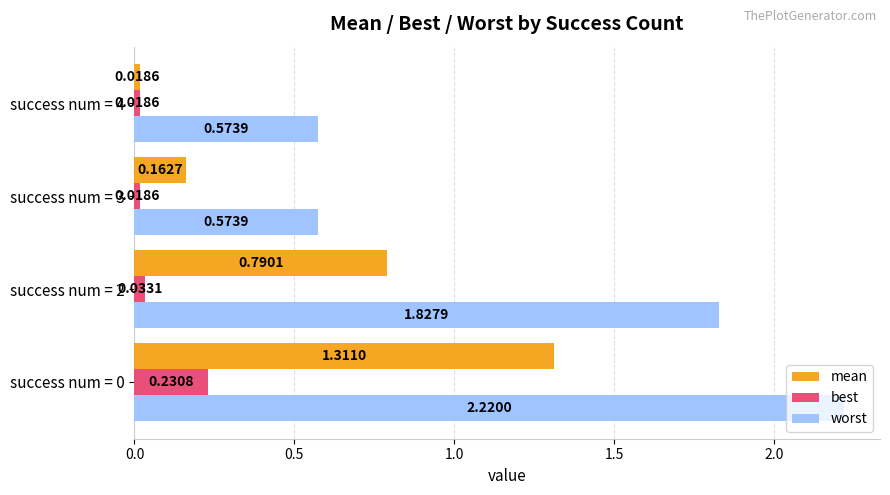

Is the value of mean at success num = 2 greater than the value of worst at success num = 2?

No